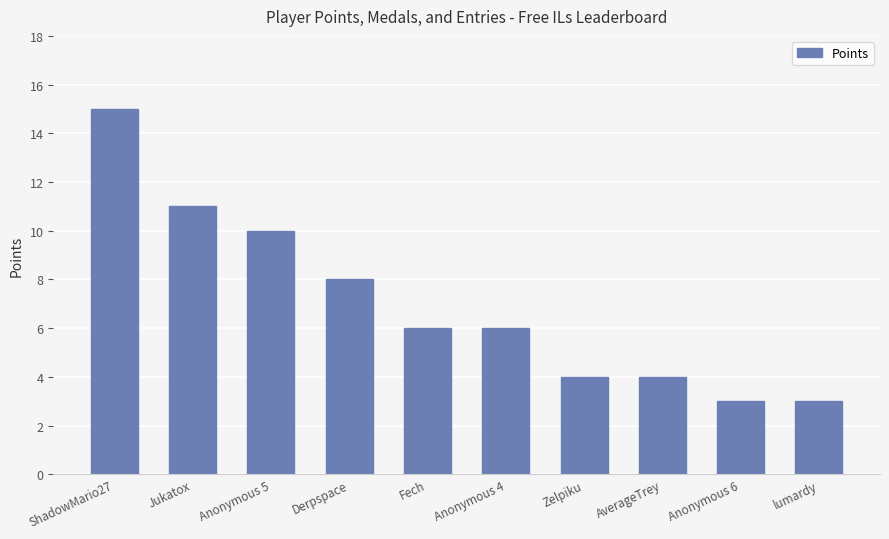

What value does the data have at AverageTrey?

4